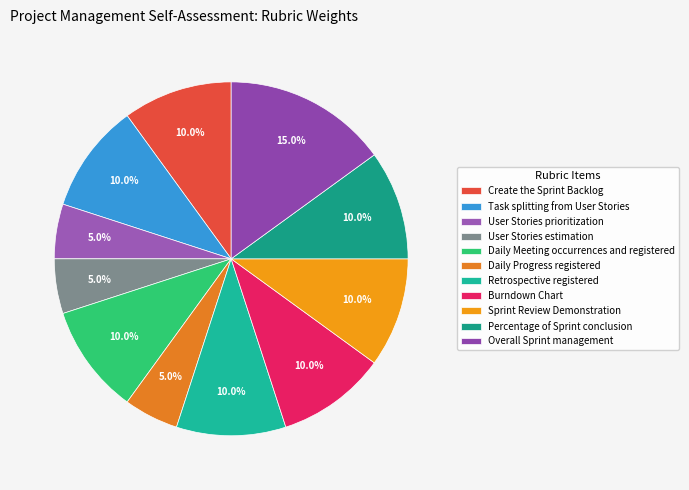

How many slices are in this pie chart?

11